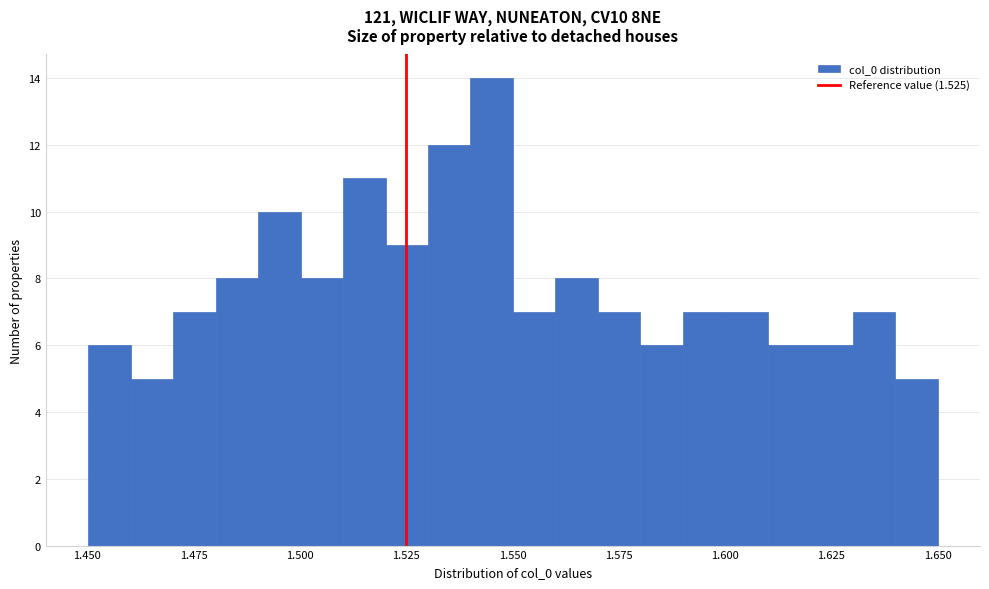

Around what value on the x-axis is the tallest bar? Give the approximate position of its centre, as read against the axis.

1.545